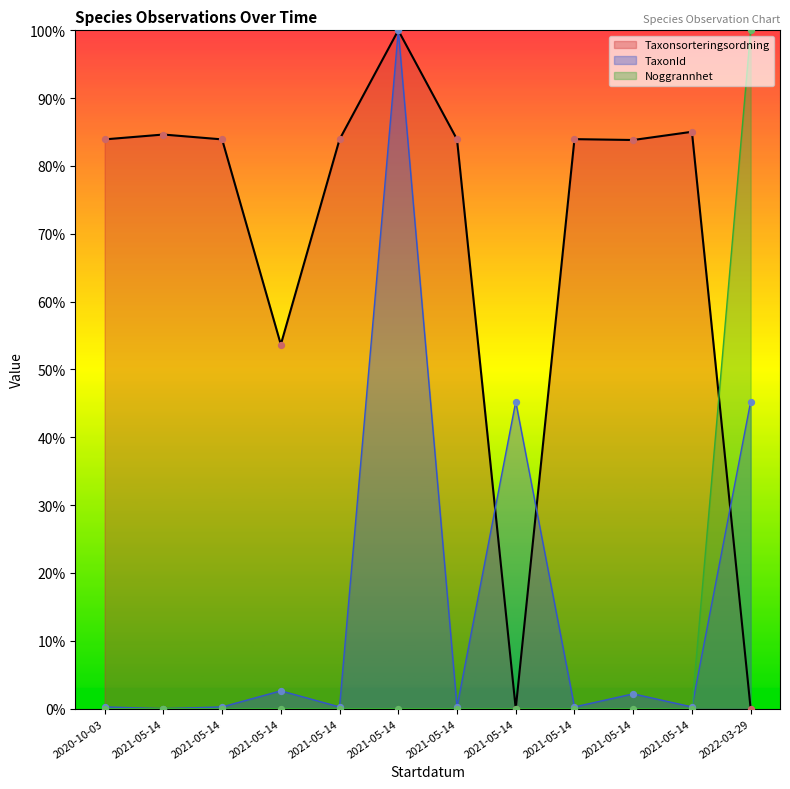

At which category is the sum across all series the highest?

2021-05-14